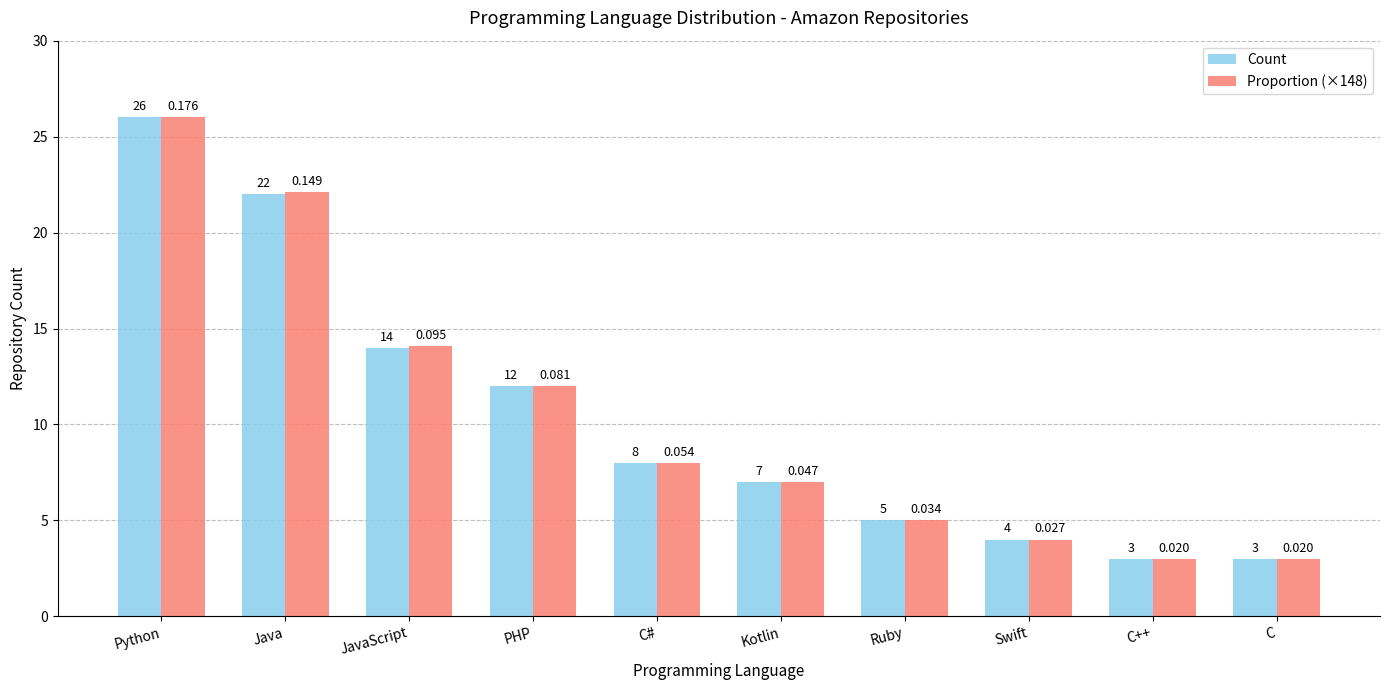

The Proportion (×148) series shows 14.1 at JavaScript. True or false?

True